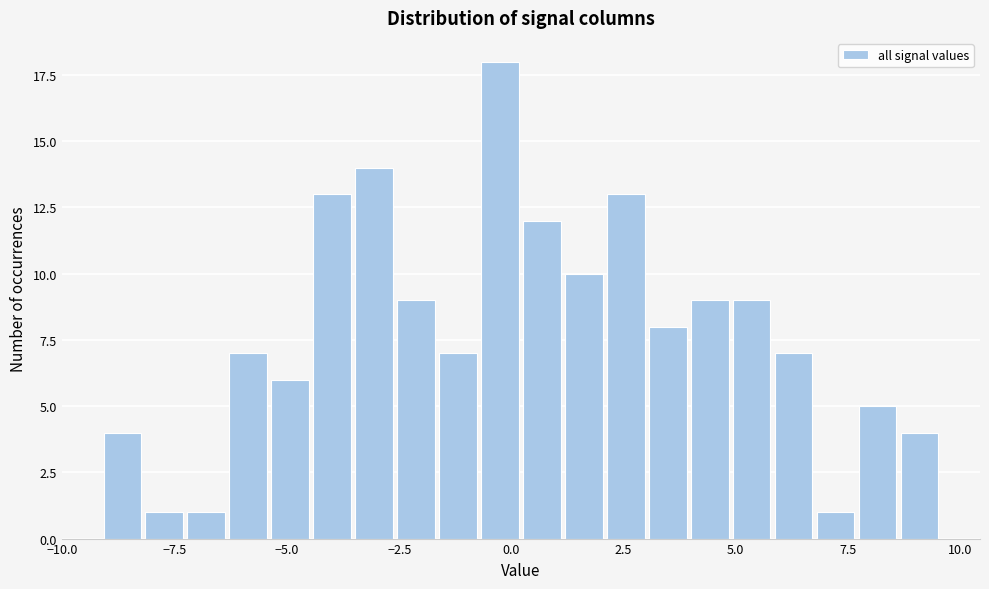

Around what value on the x-axis is the tallest bar? Give the approximate position of its centre, as read against the axis.

-0.5